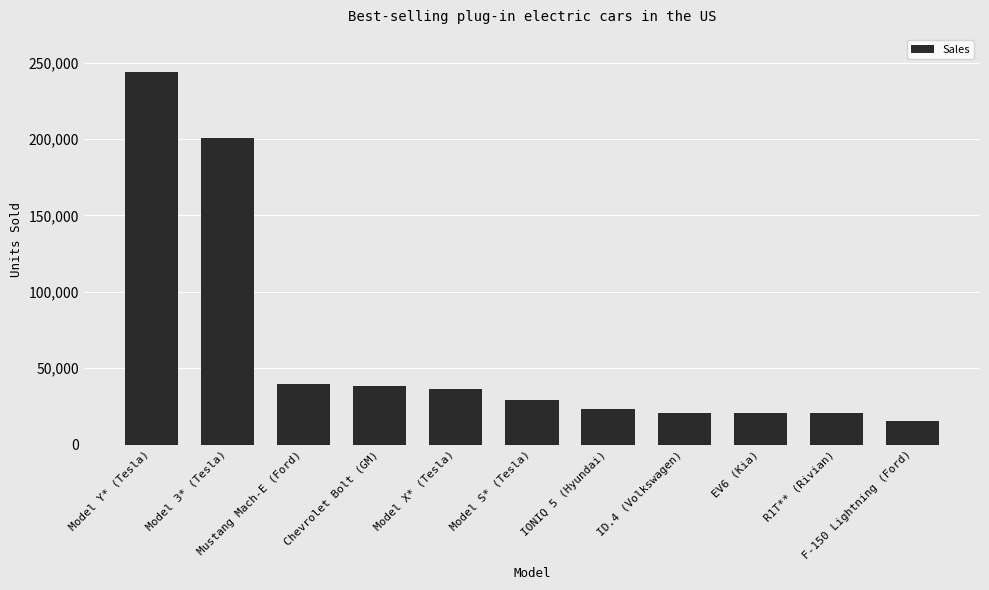

Between Model Y* (Tesla) and F-150 Lightning (Ford), which is larger?

Model Y* (Tesla)